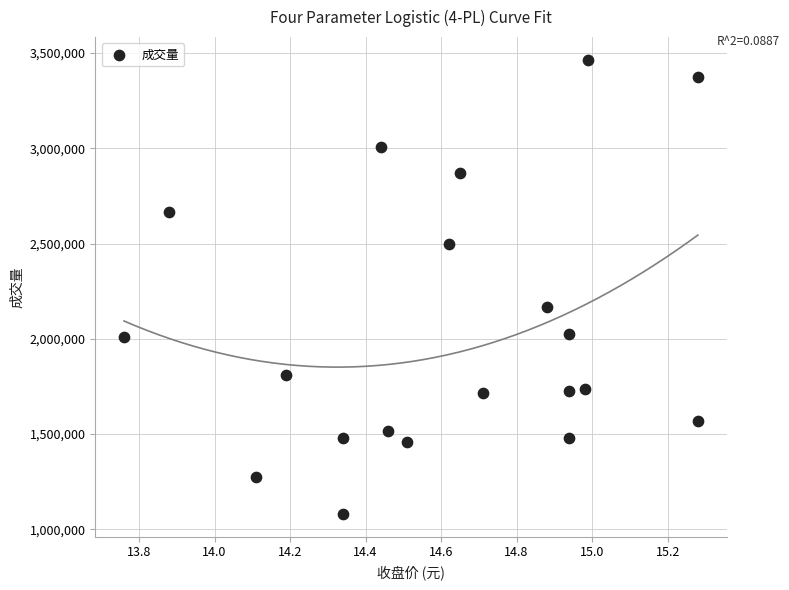

What is the range of Y values (max minus min)?

2383312